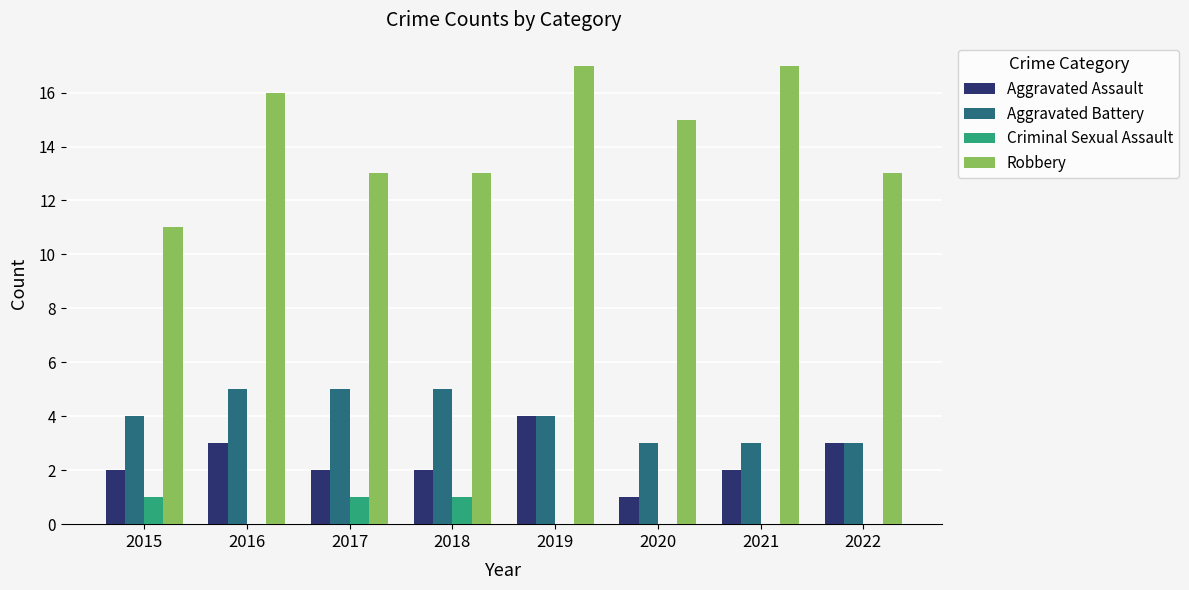

Does the chart contain stacked bars?

No